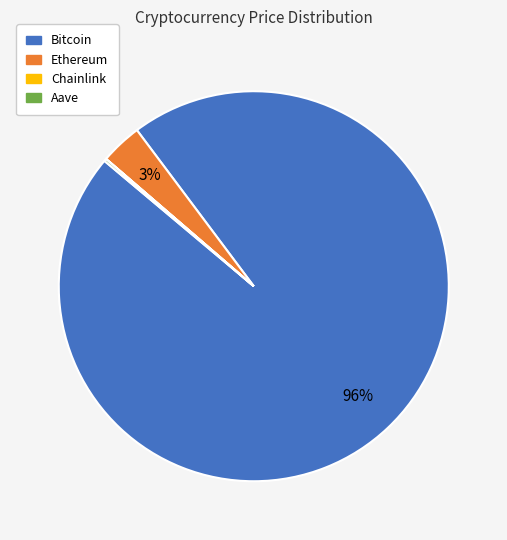

Which category has the biggest portion of the pie?

Bitcoin